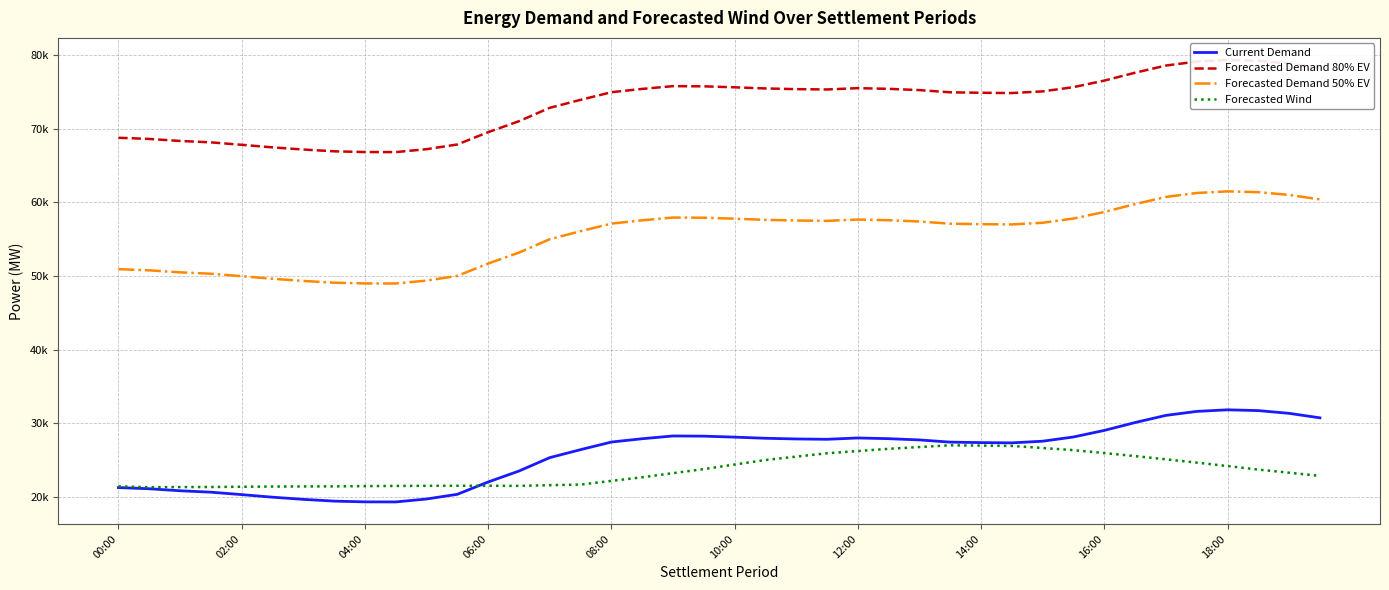

How many values in the Current Demand series exceed 27594?

20